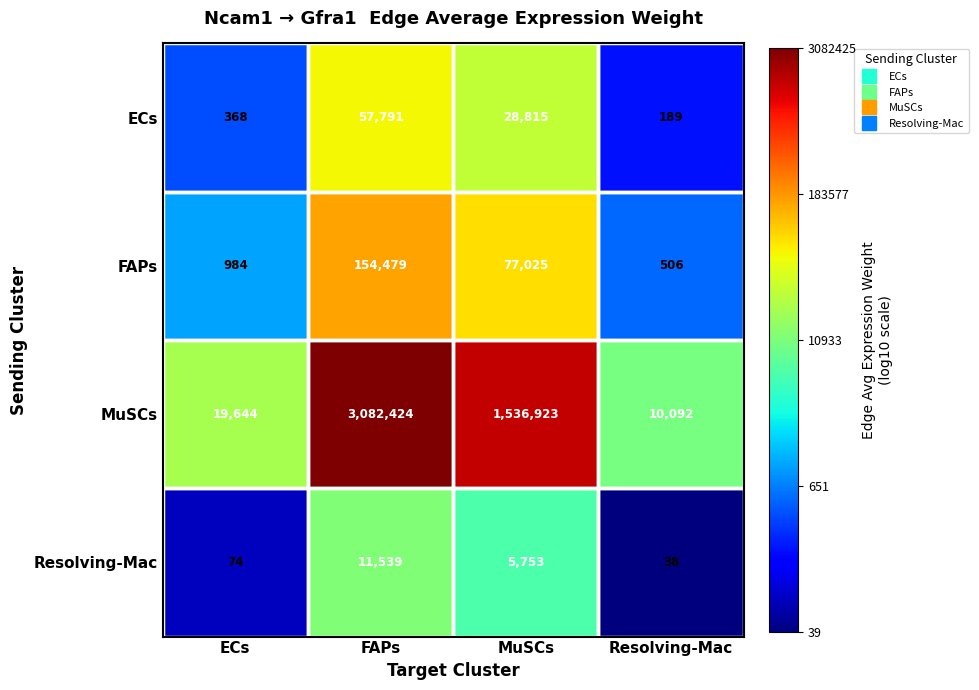

What is the difference between the highest and lowest values at ECs?

19570